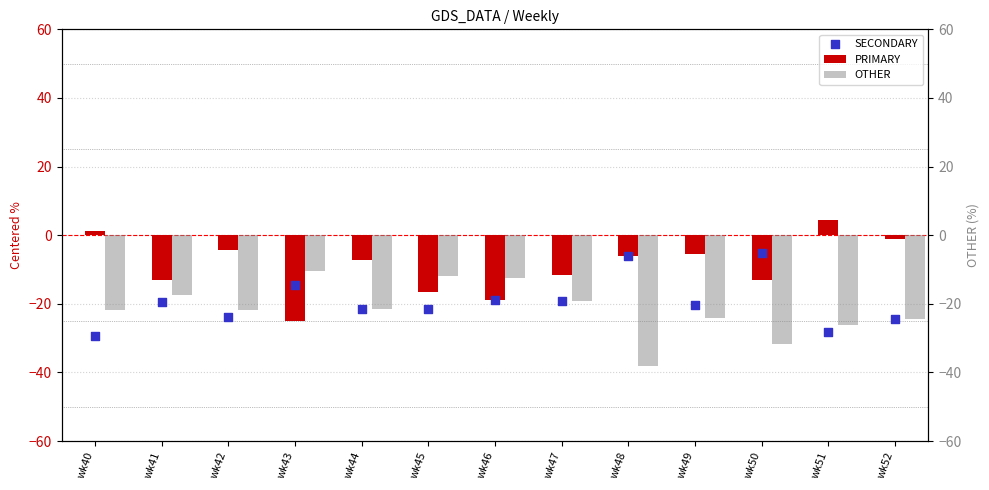

What are all the series names shown in the legend?

PRIMARY, SECONDARY, OTHER